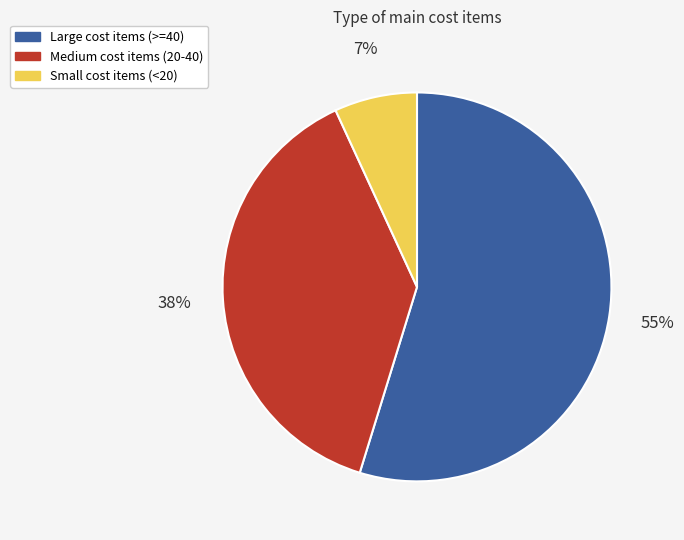

Is there any slice that represents more than half of the pie?

Yes